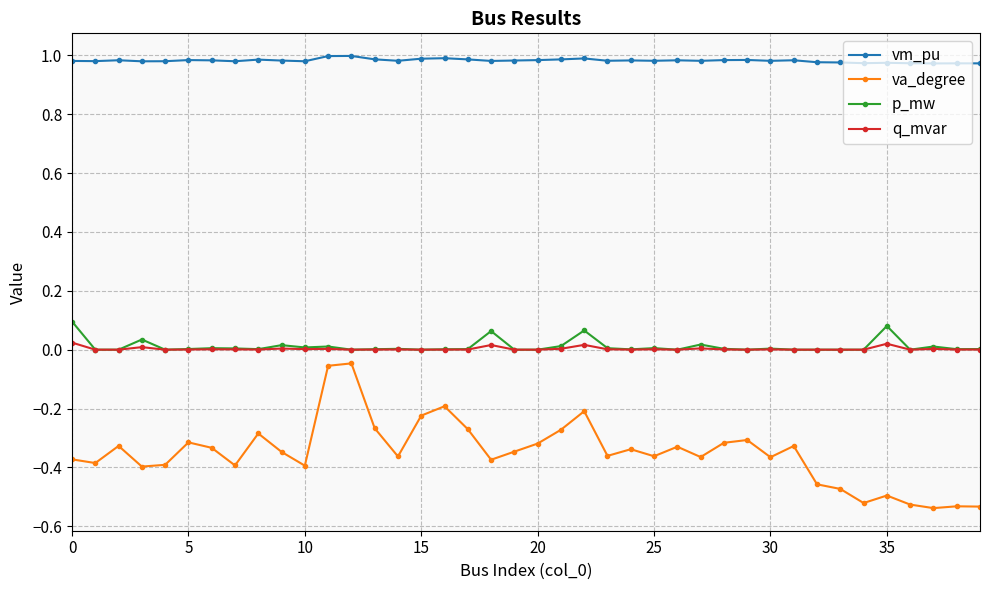

True or false: vm_pu has more than 0 points higher than both neighbors.

True